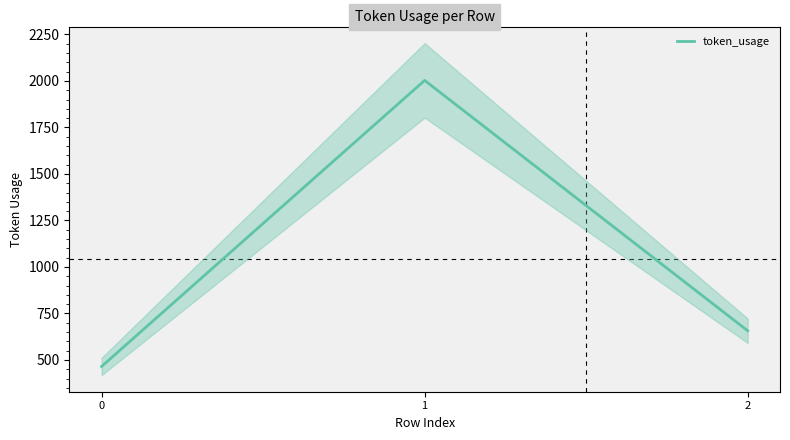

Reading left to right, extract all data points from this chart.

0=465	1=2003	2=657